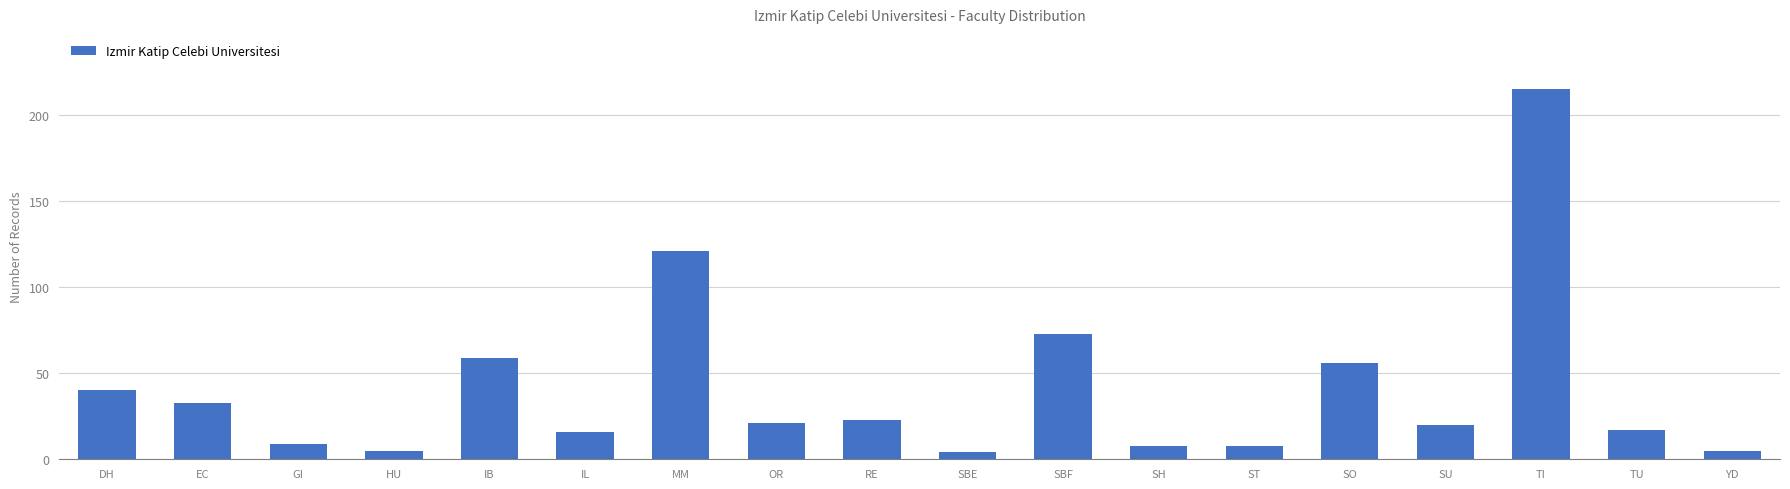

Does the chart contain stacked bars?

No